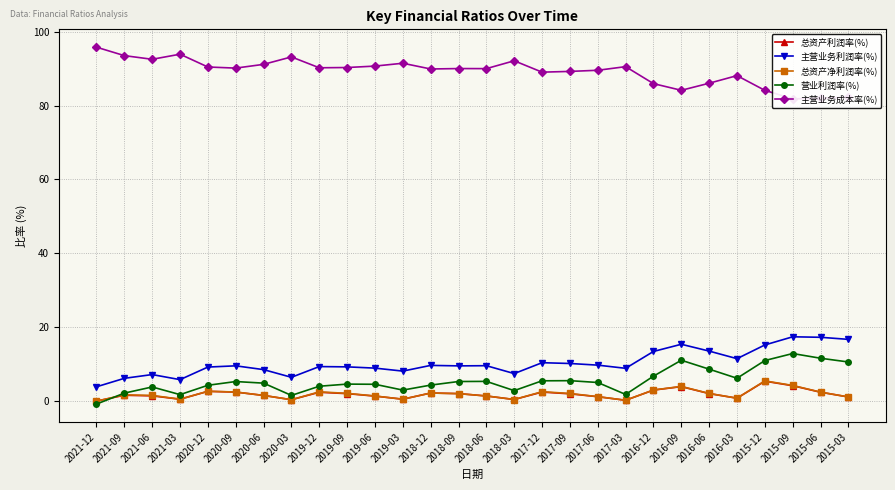

The 主营业务成本率(%) series shows 151.2 at 2020-03. True or false?

False